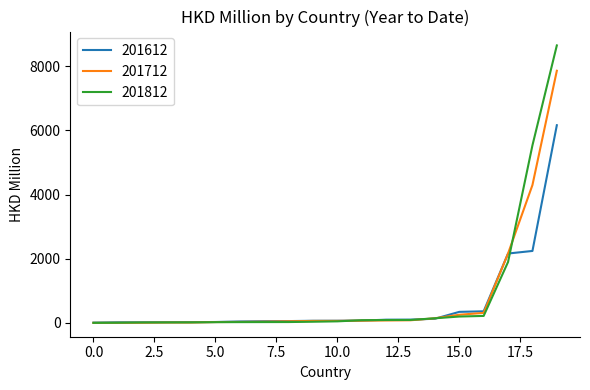

What is the maximum value for 201712?

7862.0